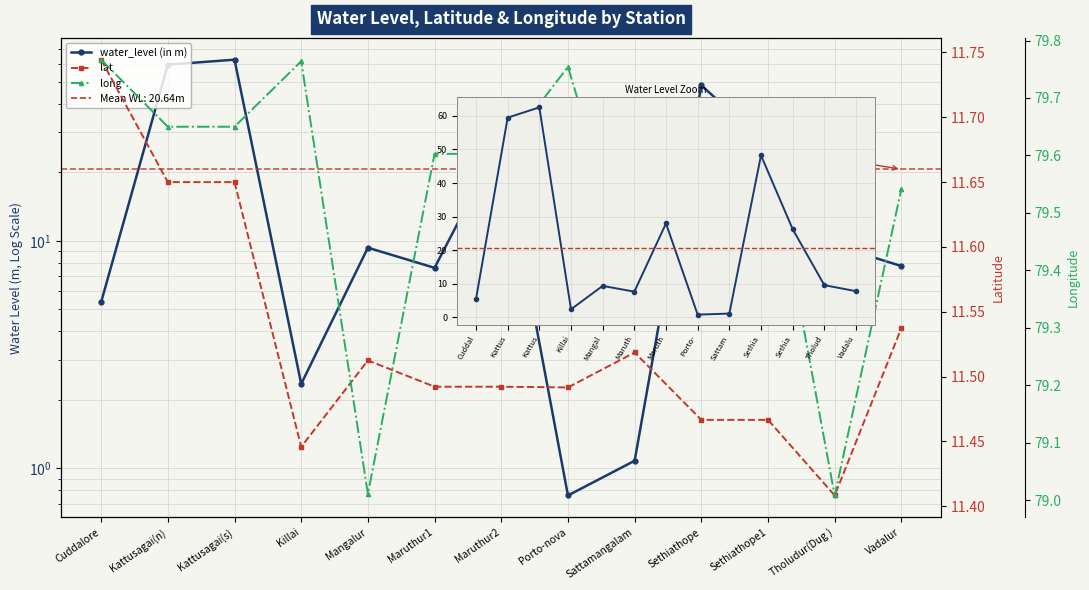

At which label does water_level (in m) reach its minimum?

Porto-